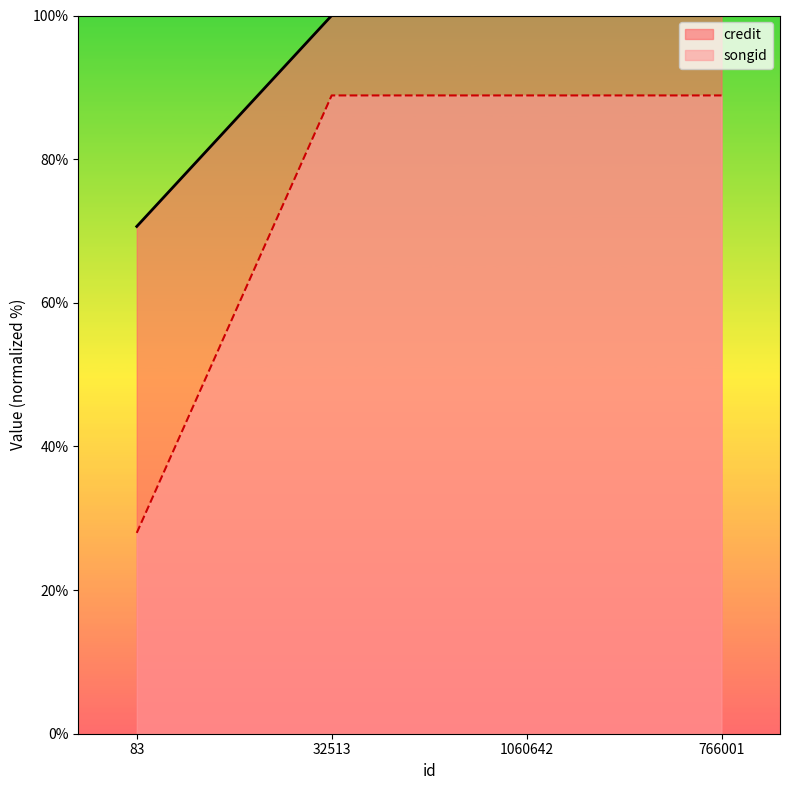

How many data points does each series have?

4